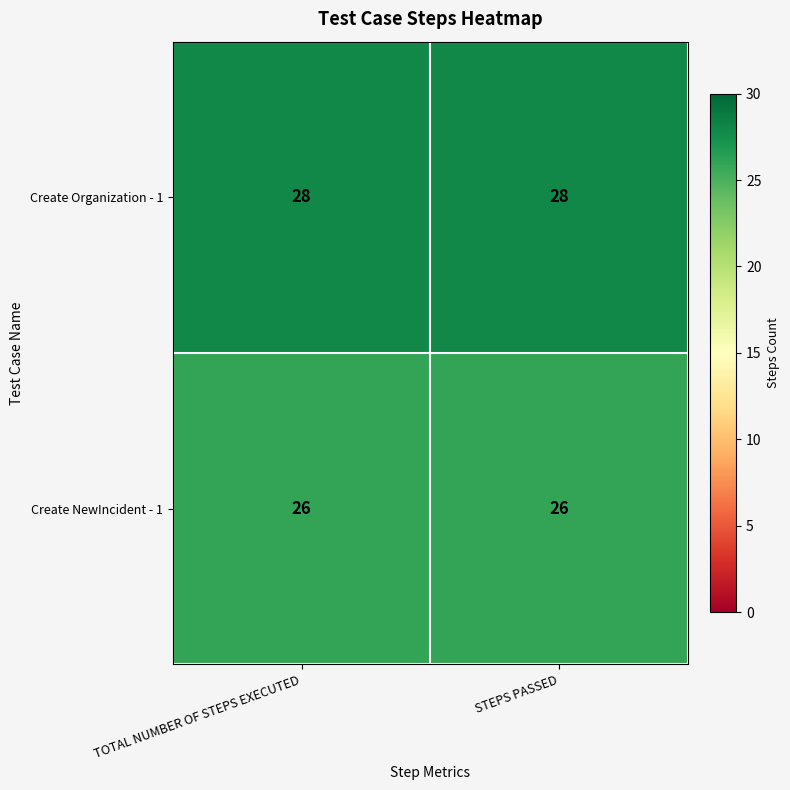

True or false: Create NewIncident - 1 has a value of 26 at STEPS PASSED.

True